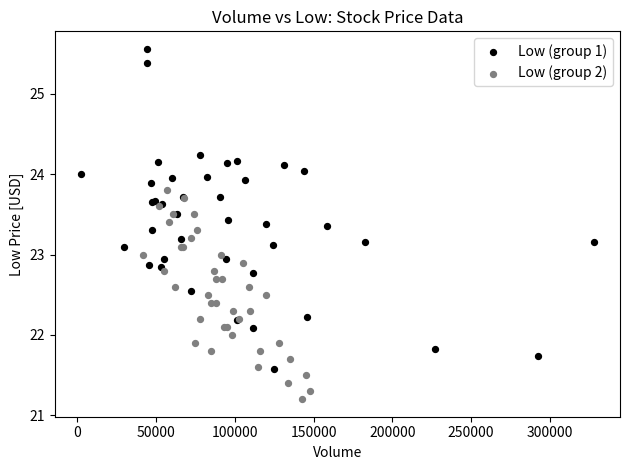

Which series contains the highest Y value?

Low (group 1)